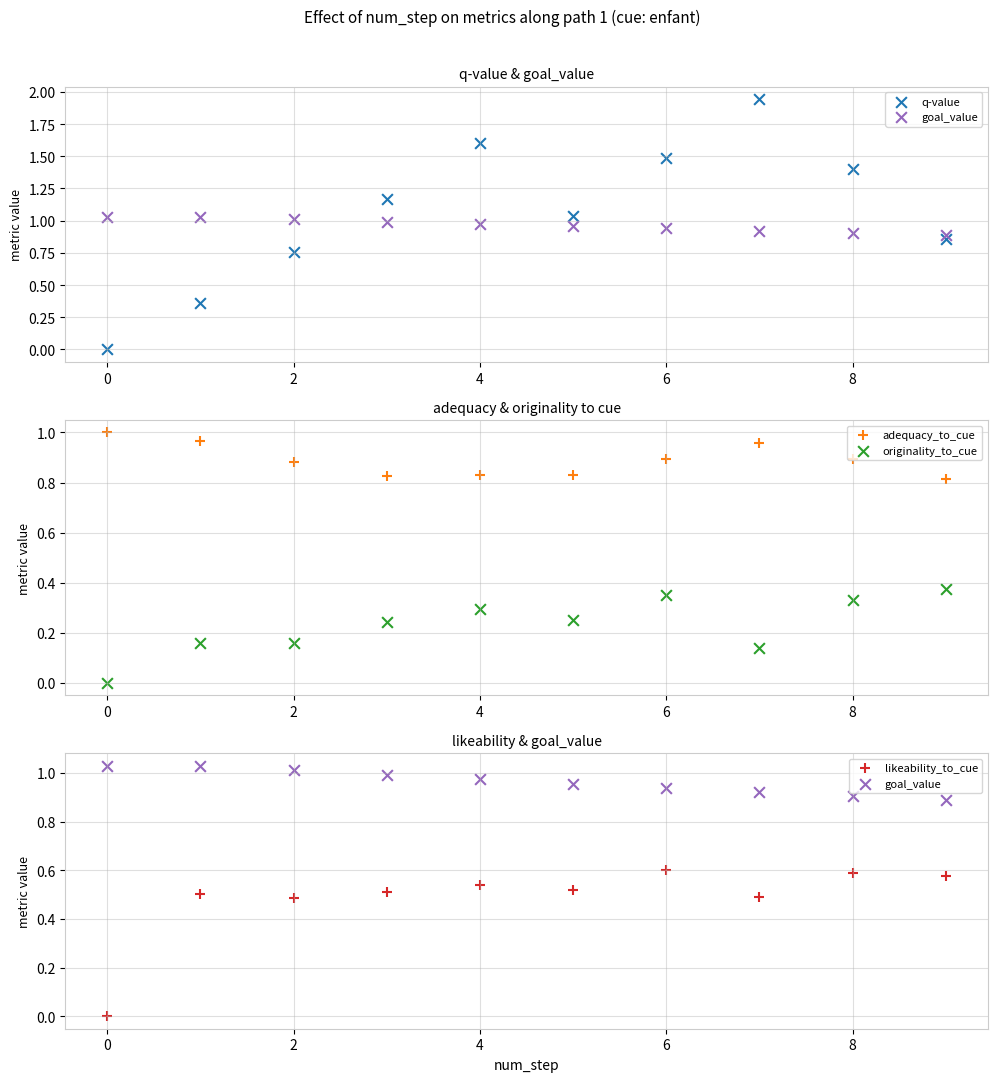

Which series has the largest total across all categories?

q-value